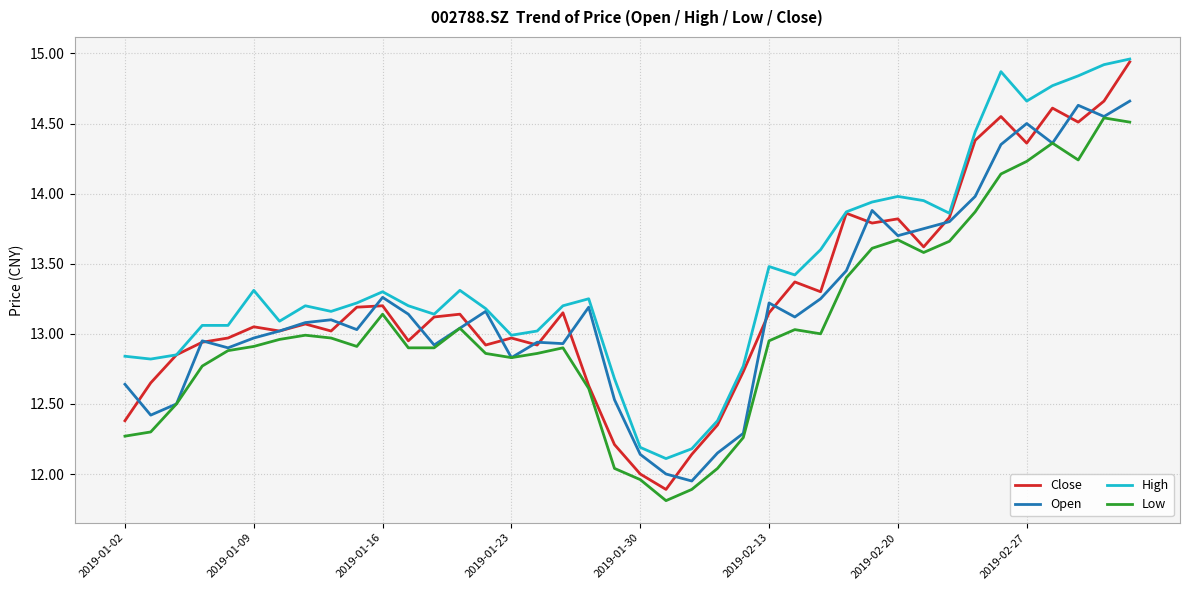

What is the smallest value displayed?

11.8